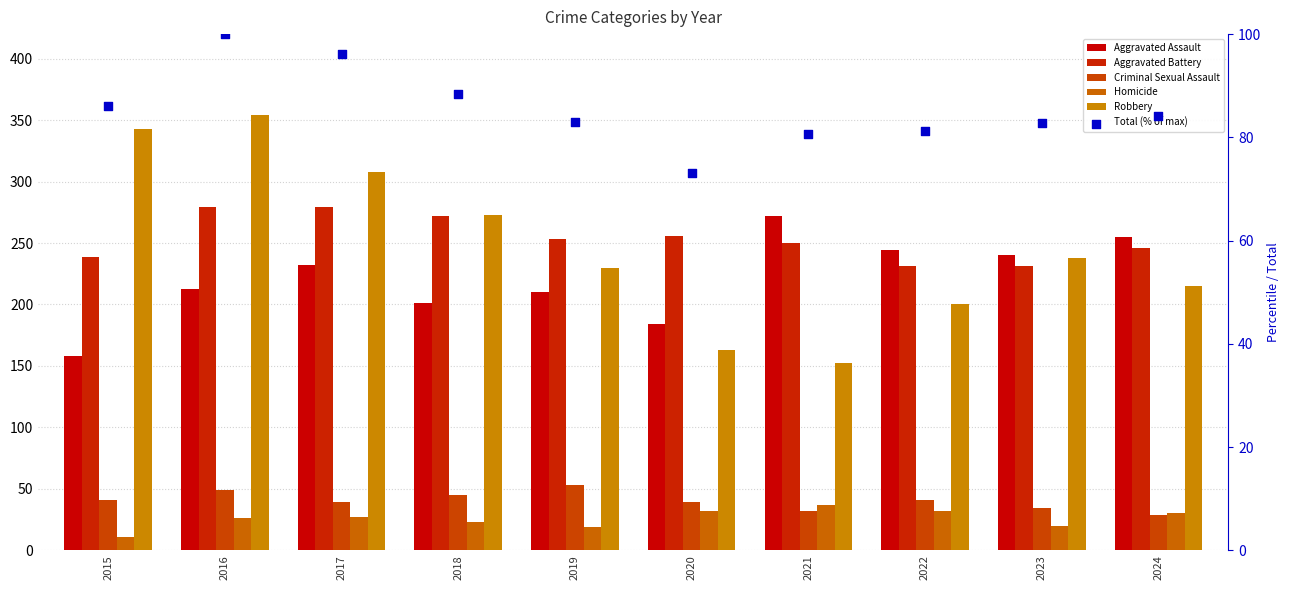

Which series has the largest Y range (max minus min)?

Robbery